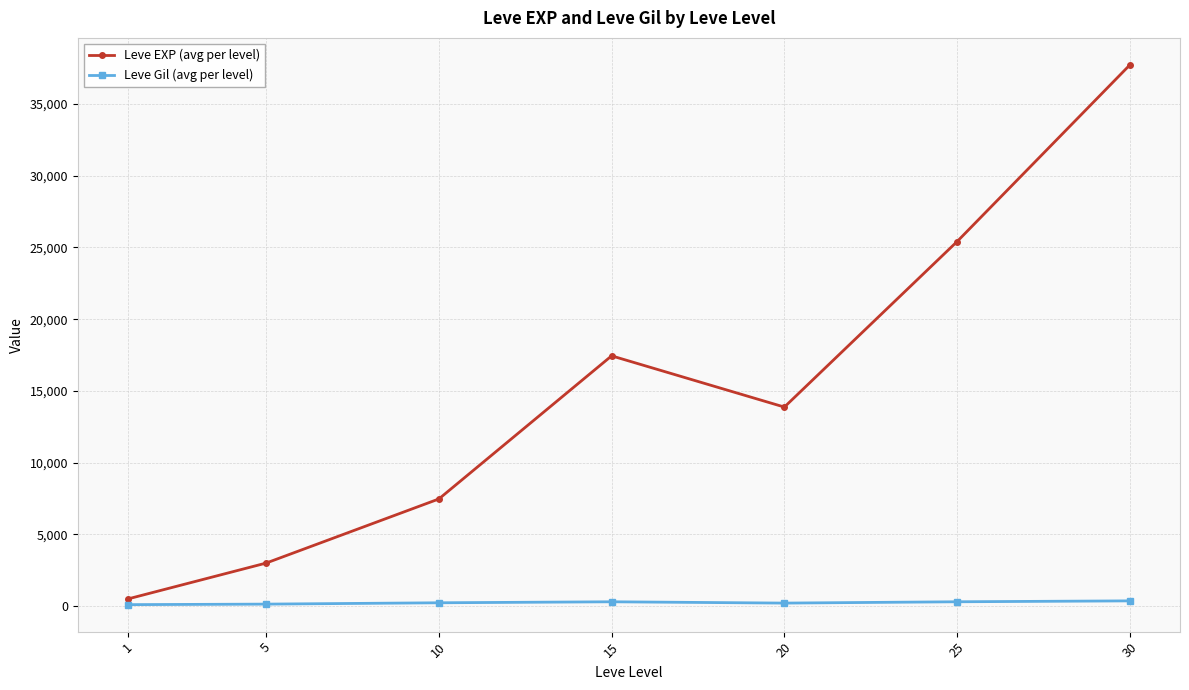

The value of Leve EXP (avg per level) at 25 is 25410.0. True or false?

True